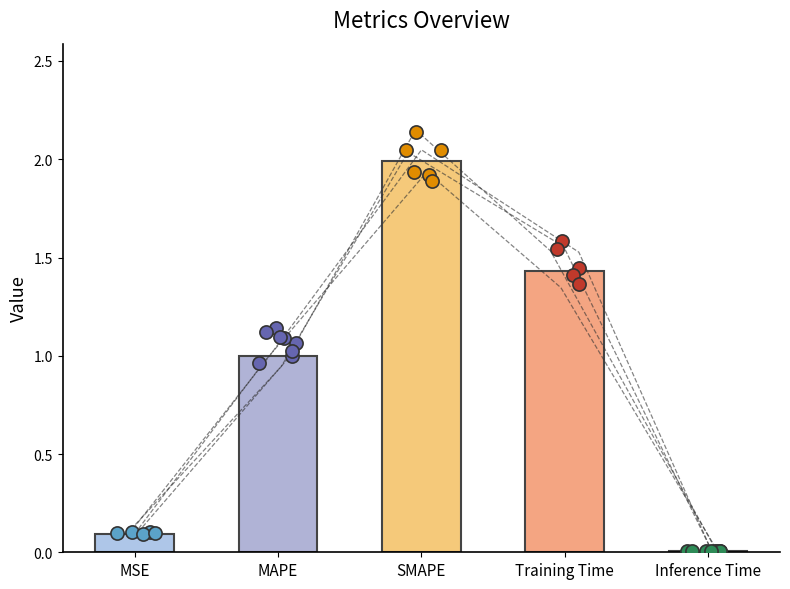

Which has a higher value, MSE or Training Time?

Training Time